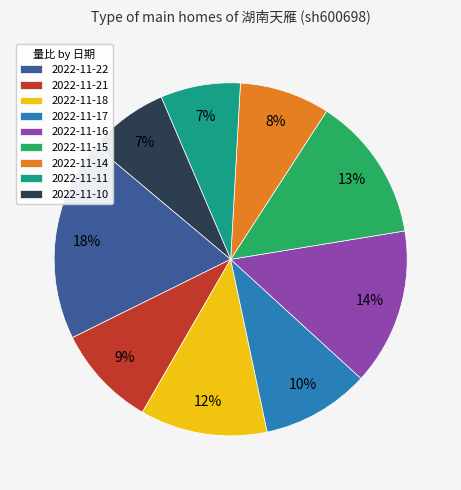

To the nearest percent, what portion does 2022-11-17 represent?

10%